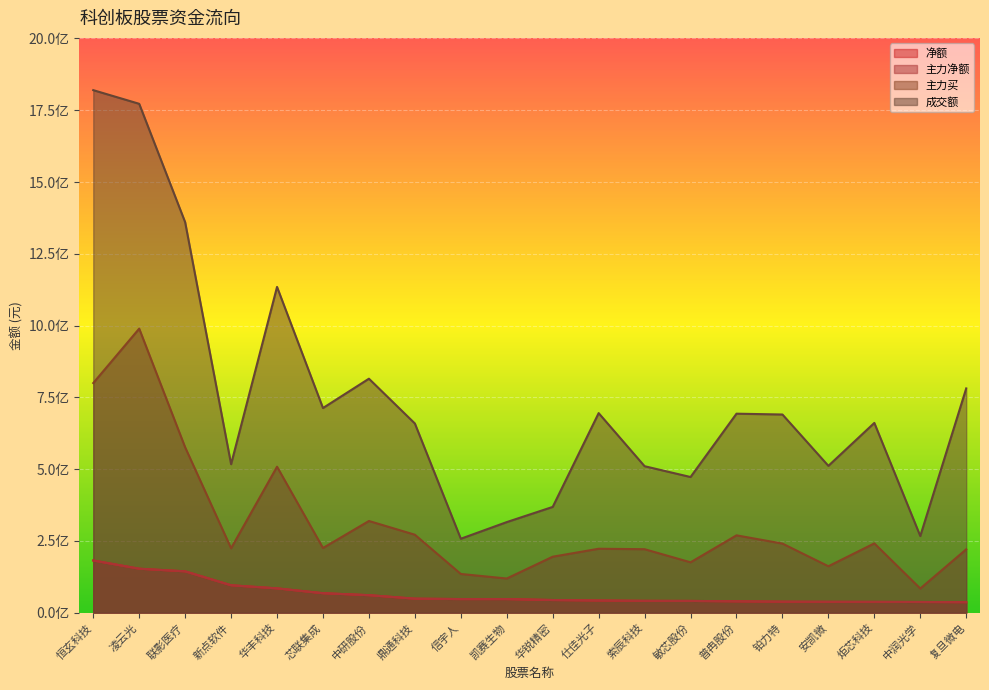

Which has a higher value, 联影医疗 or 芯联集成?

联影医疗